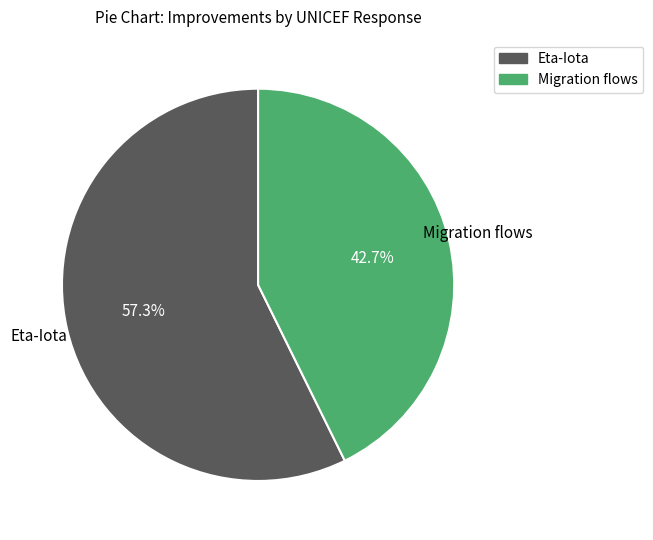

What is the majority slice?

Eta-Iota